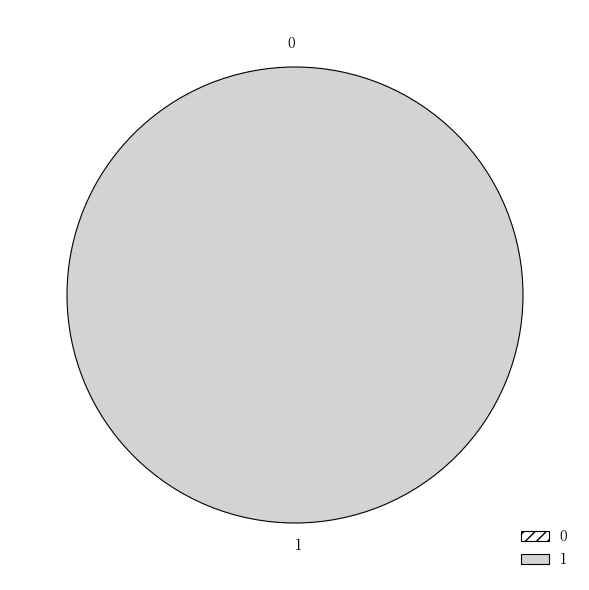

Rank the categories by value from lowest to highest.

0, 1